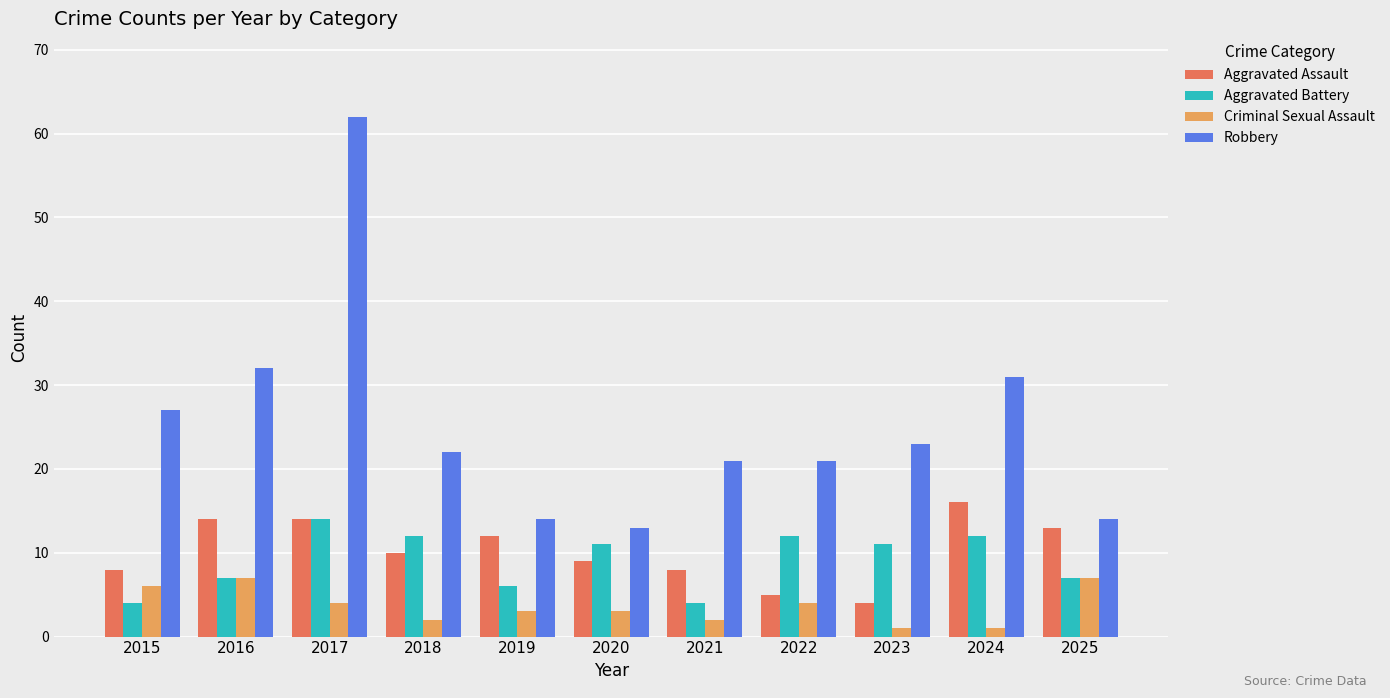

What is the minimum value for Criminal Sexual Assault?

1